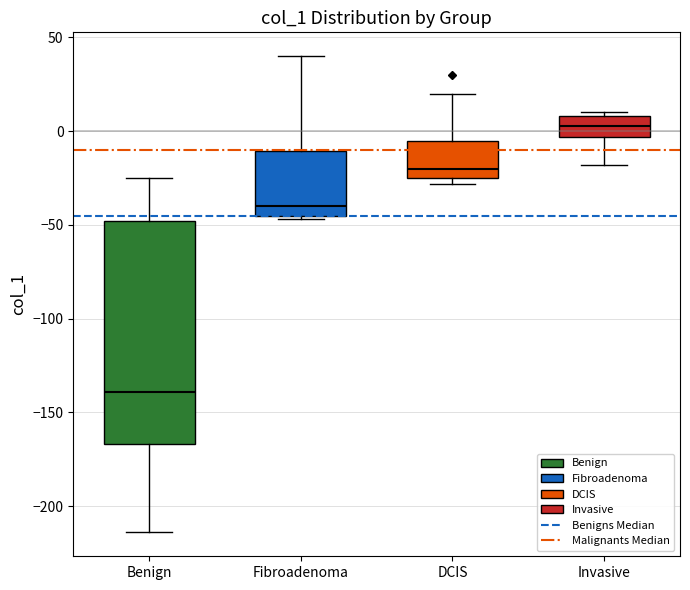

Reading left to right, transcribe this box plot: for each box, give where its median line is, the range the box spans, and where its two whiskers end, as read against the y-axis. The values are not printed on the chart, so give them approximately, as read against the axis.

Benign: median -140, box -165 to -50, whiskers -215 to -25
Fibroadenoma: median -40, box -45 to -10, whiskers -45 (just below the box's lower edge) to 40
DCIS: median -20, box -25 to -5, whiskers -30 to 20
Invasive: median 5, box -5 to 10, whiskers -20 to 10 (just above the box's upper edge)